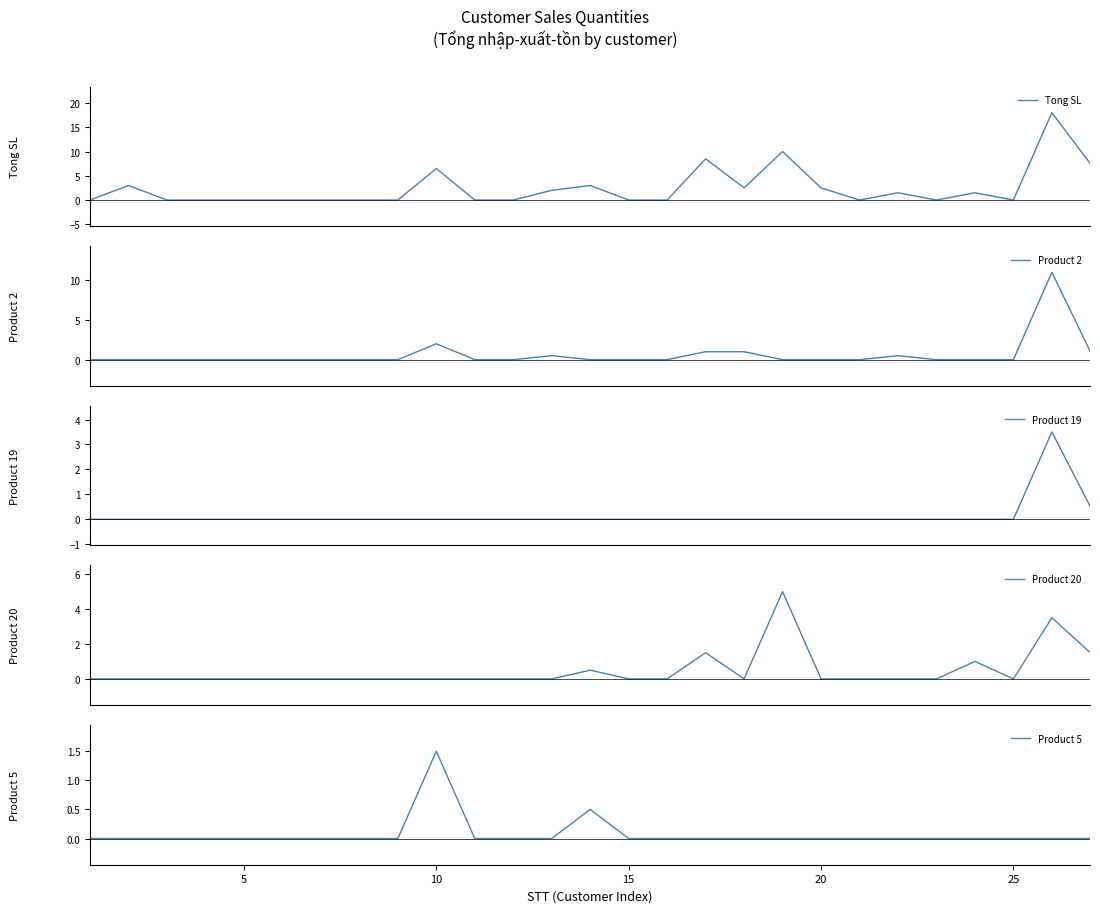

True or false: Product 2 and Tong SL intersect in this chart.

False